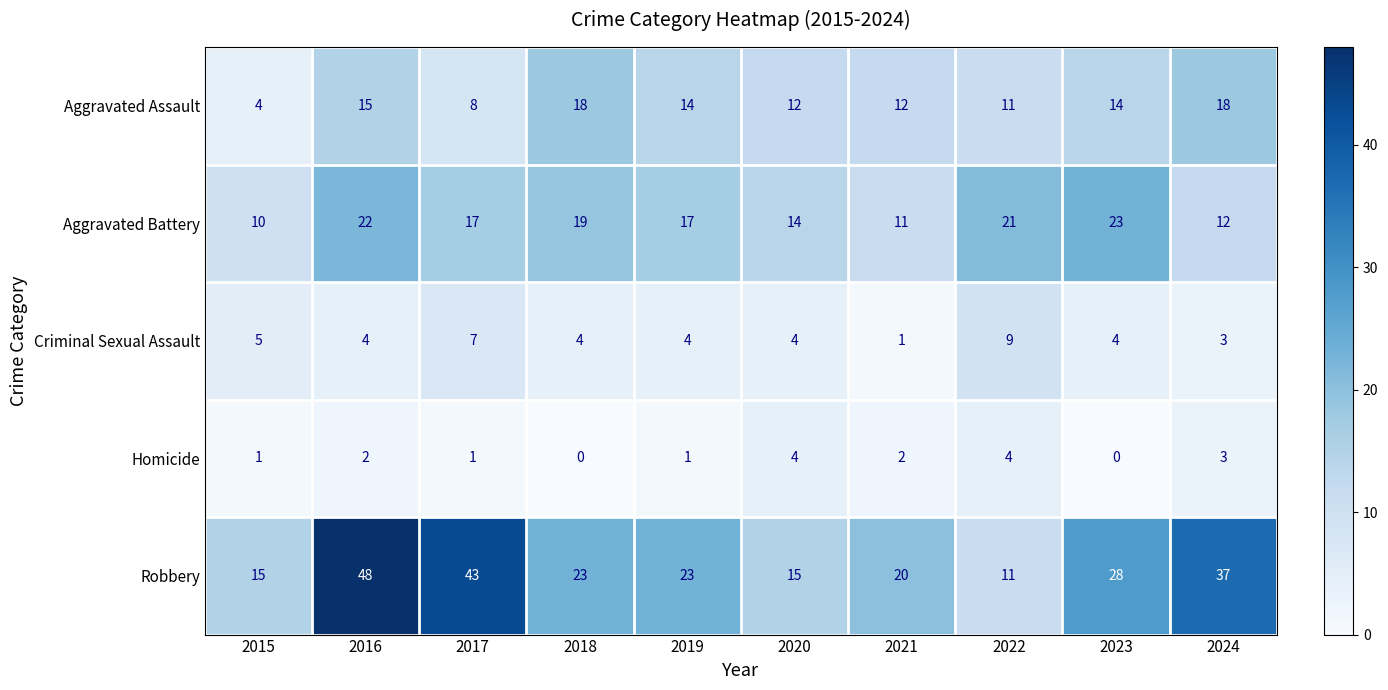

How many data points does each series have?

10